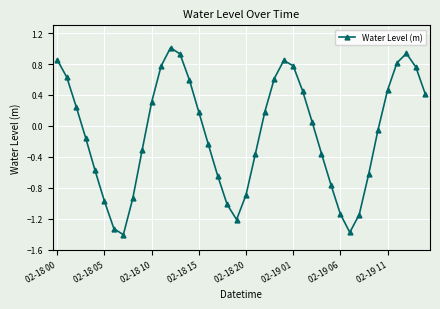

What is the sum of all values?

-3.6